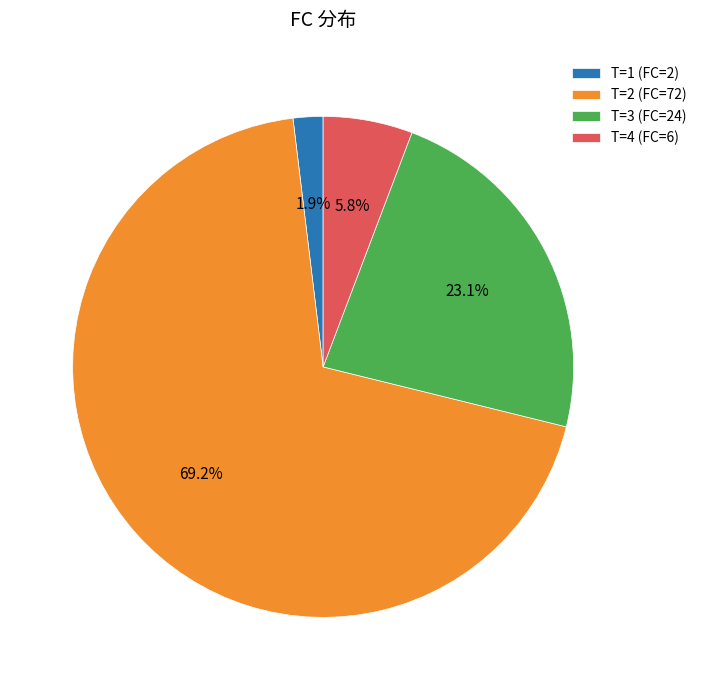

Which slice represents more than half of the pie?

T=2 (FC=72)